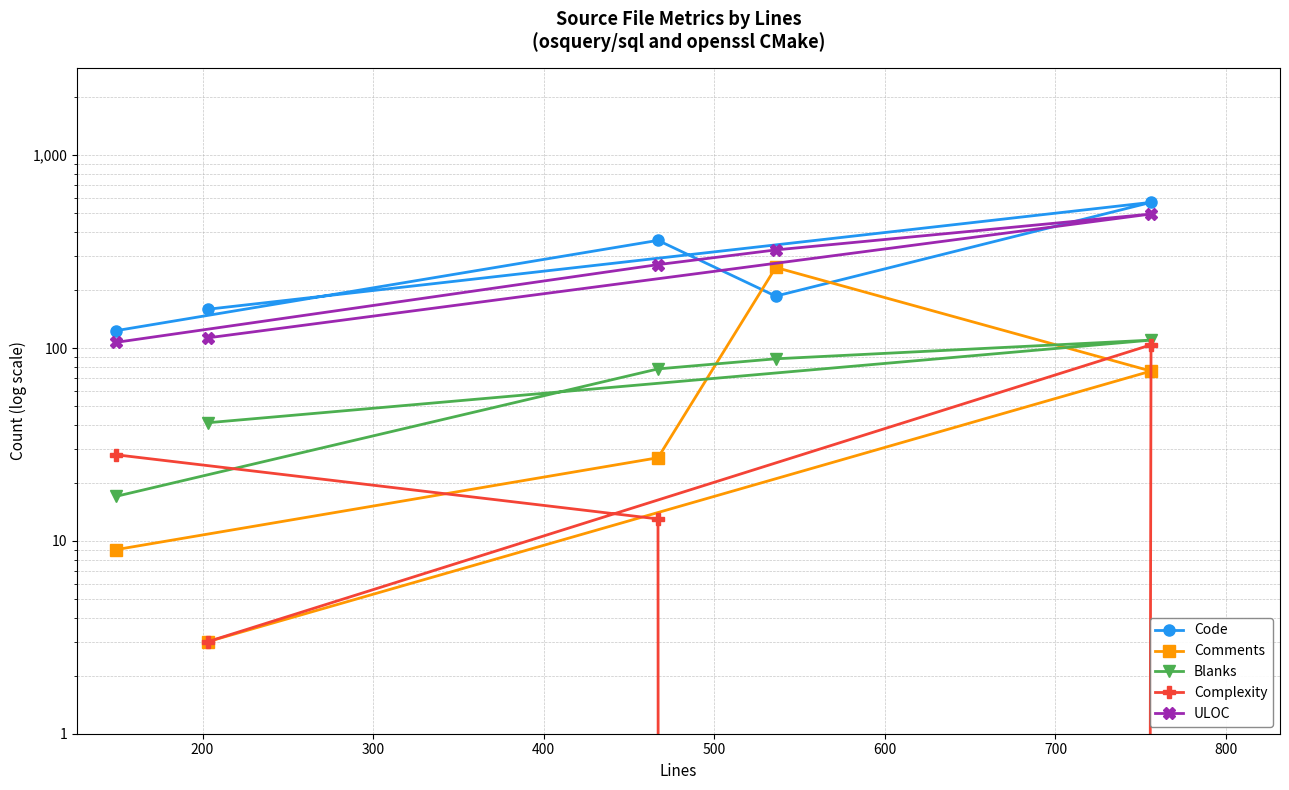

How many lines are shown in the chart?

5